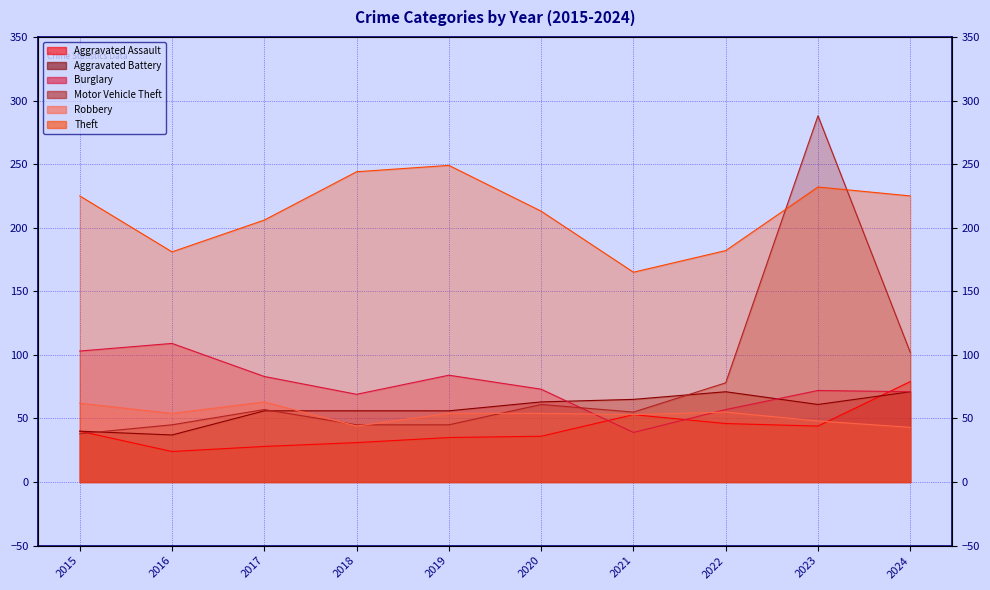

At which label is Aggravated Battery closest to 54?

2017